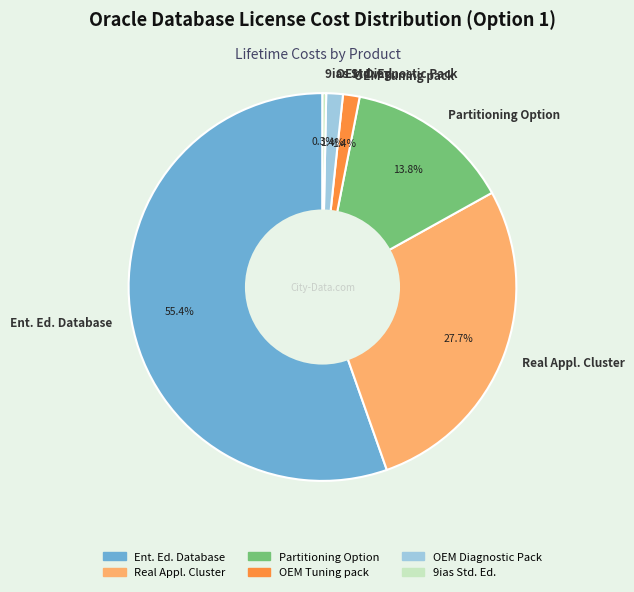

What is the smallest slice in the pie chart?

9ias Std. Ed.